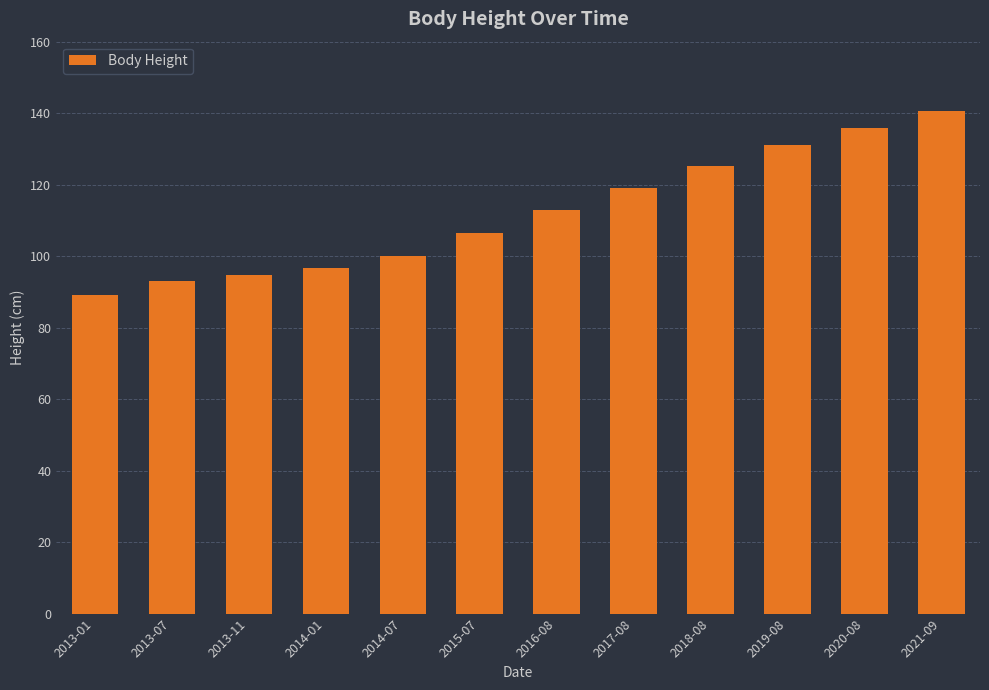

Rank the categories by value from highest to lowest.

2021-09, 2020-08, 2019-08, 2018-08, 2017-08, 2016-08, 2015-07, 2014-07, 2014-01, 2013-11, 2013-07, 2013-01